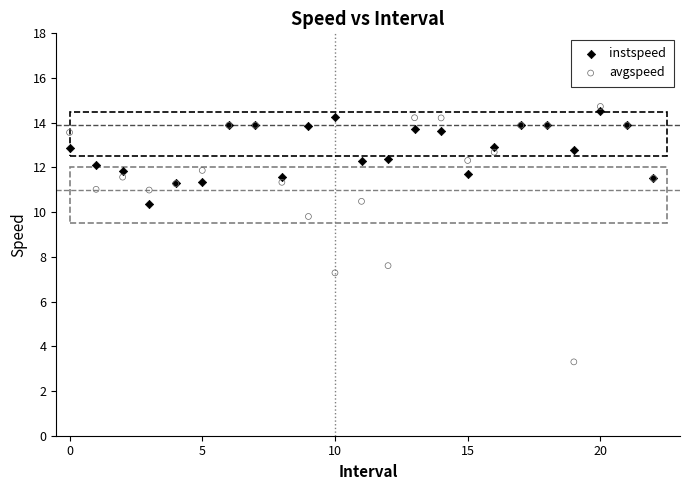

In the avgspeed series, what Y value is closest to 9?

9.8